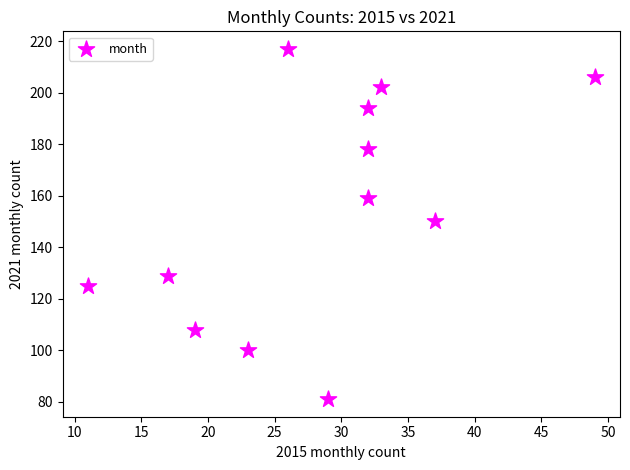

What is the range of X values (max minus min)?

38